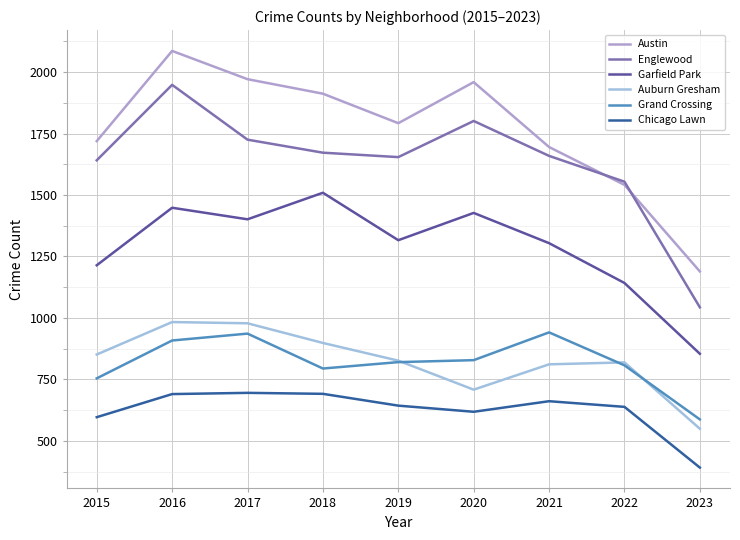

The Garfield Park series shows 1448 at 2016. True or false?

True